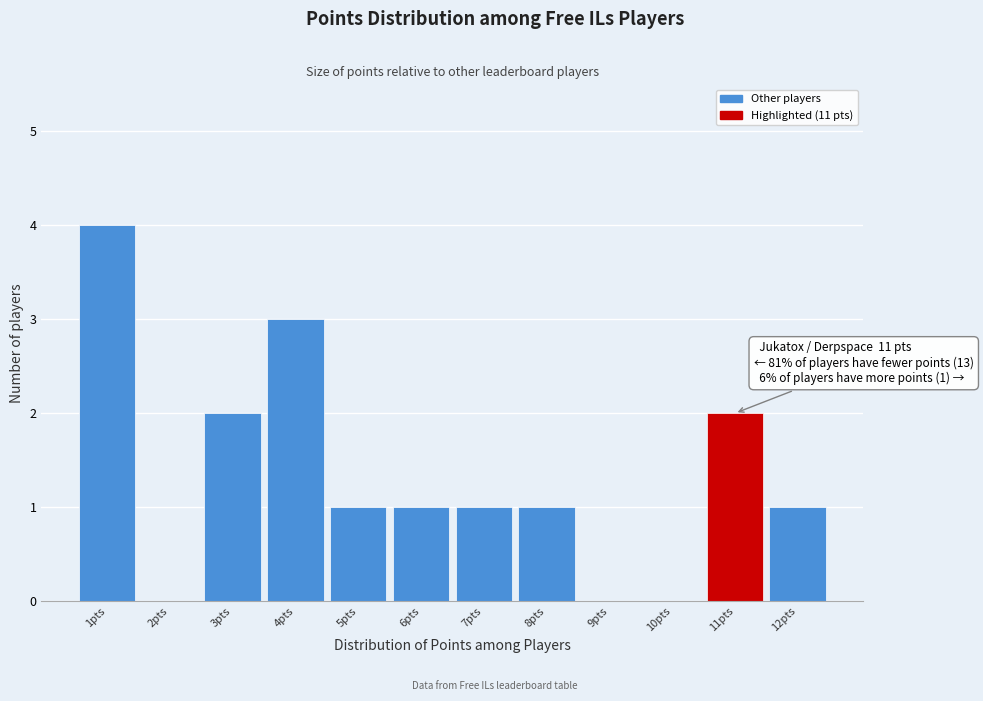

Over which range of the x-axis is the bar tallest?

0.5 to 1.5